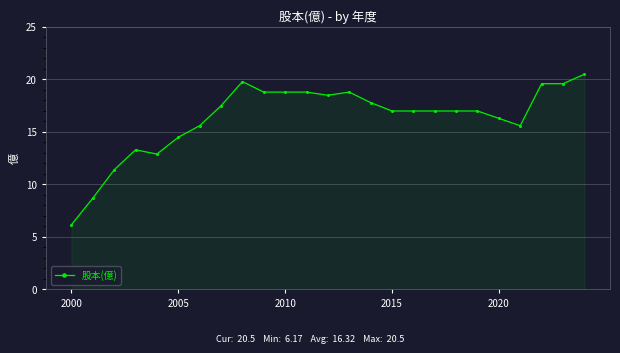

What is the value of the 12th point from the left?

18.8